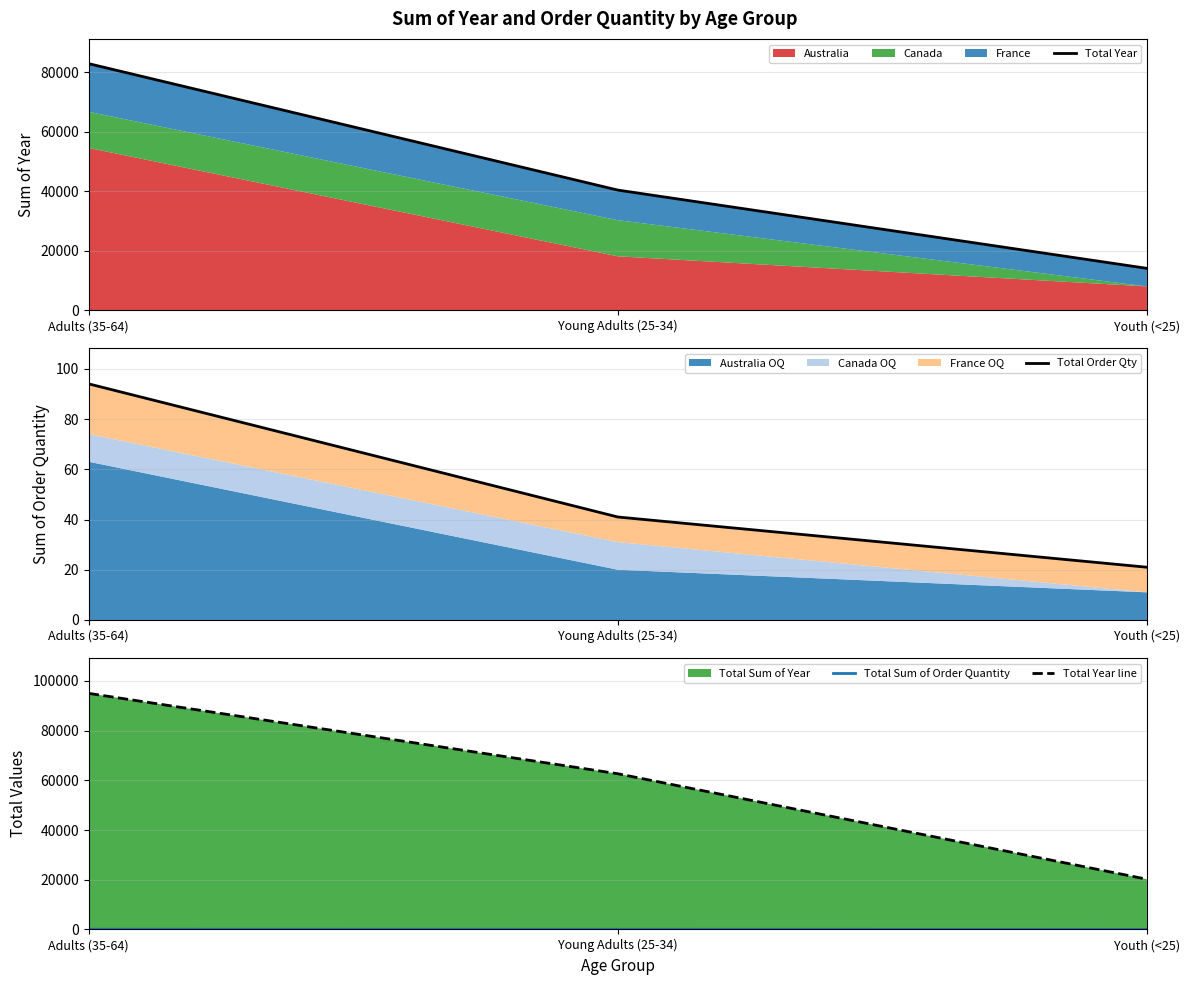

List the labels in order of Total Order Qty value, smallest first.

Youth (<25), Young Adults (25-34), Adults (35-64)